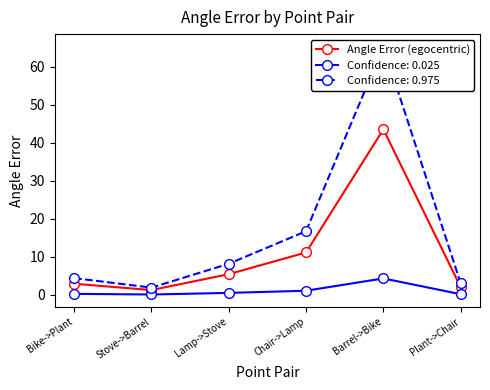

What is the average value?

11.1